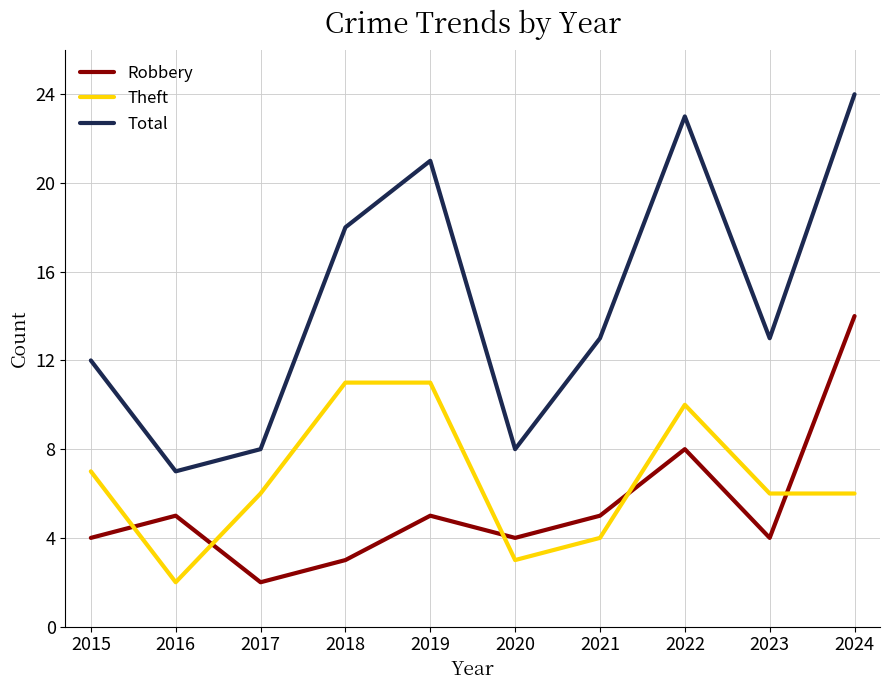

Which series has the largest total across all categories?

Total